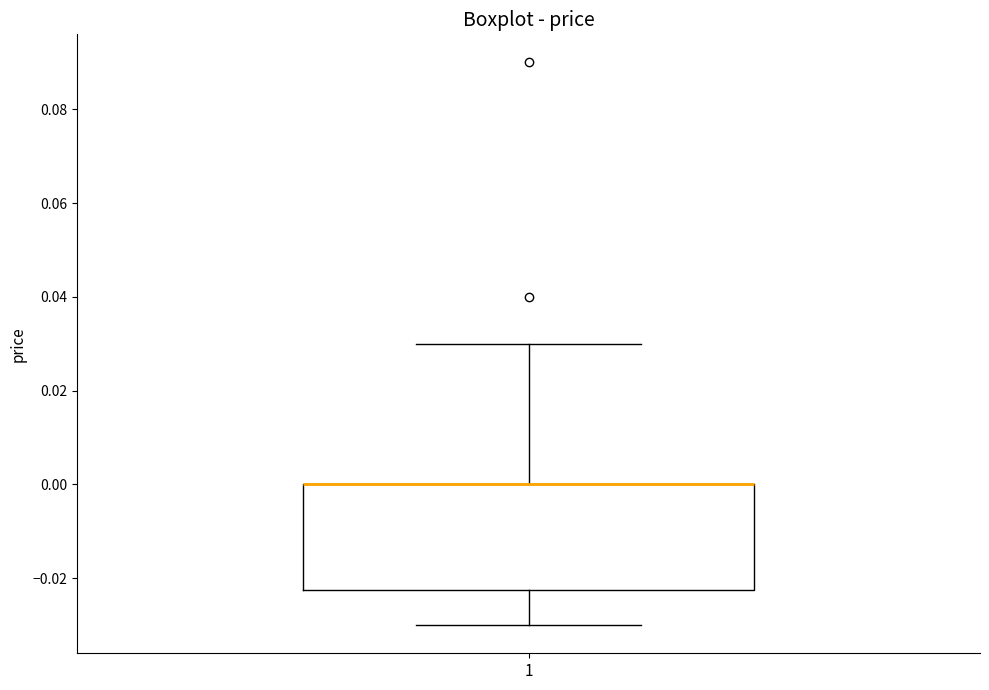

Read this box plot against the y-axis: the position of the median line, the range covered by the box, and the ends of both whiskers. The values are not printed on the chart, so give them approximately, as read against the axis.

median 0.000 (drawn on the box's upper edge), box -0.022 to 0.000, whiskers -0.030 to 0.030